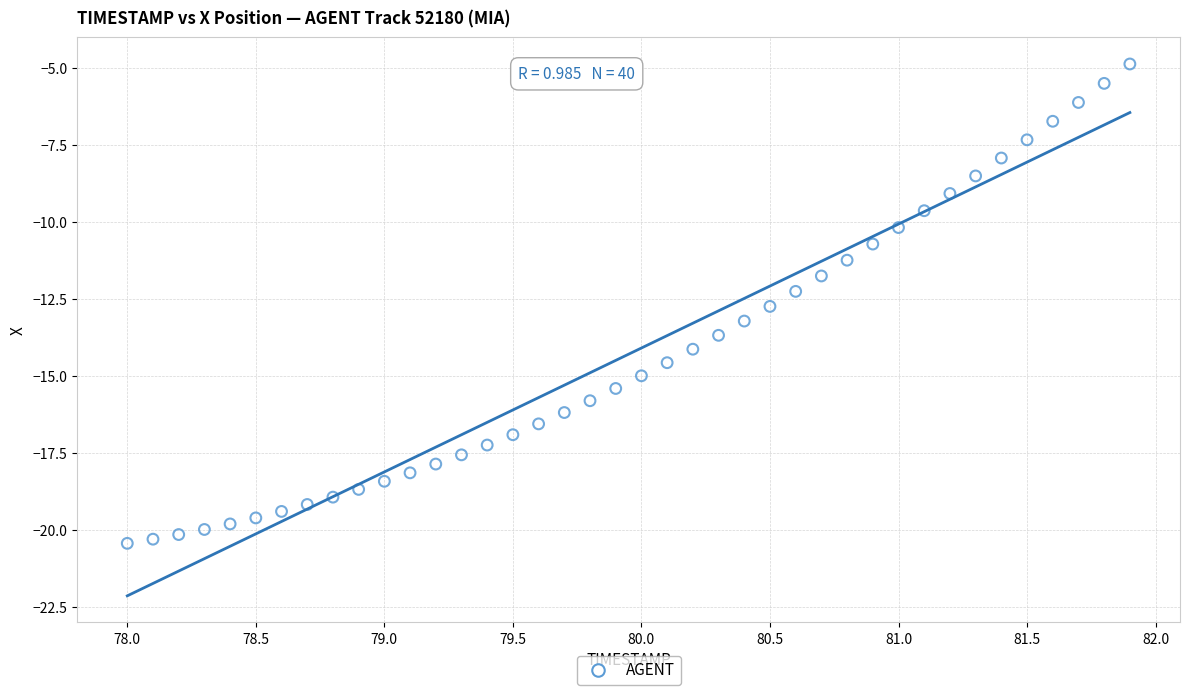

What is the range of Y values (max minus min)?

15.6